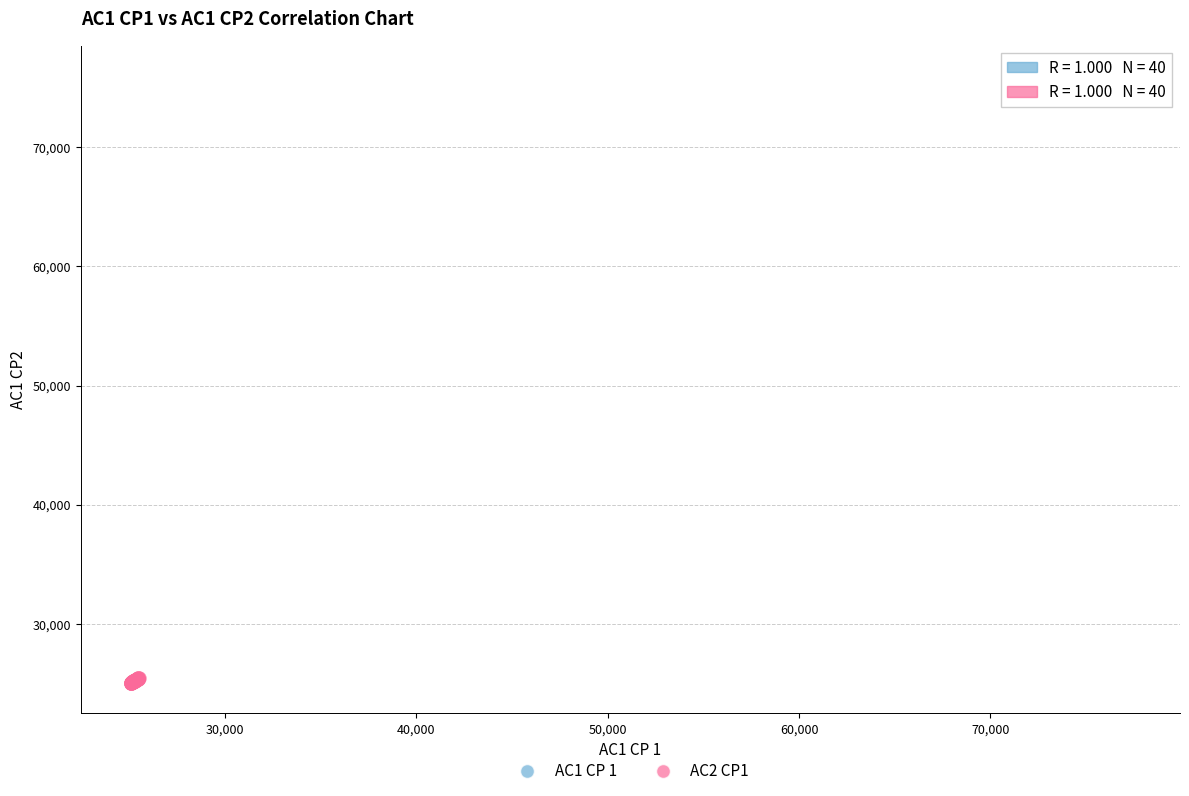

Which series reaches the minimum Y coordinate?

AC2 CP1